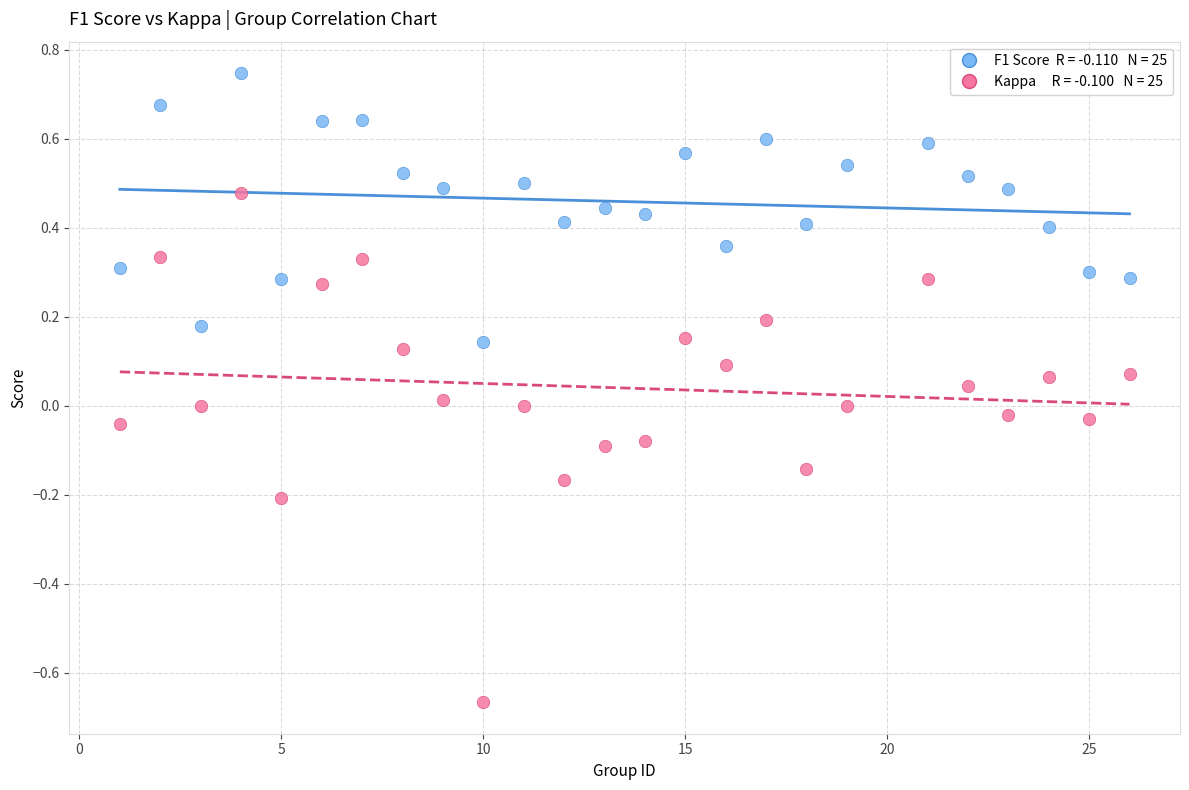

Across all data points, what is the range of X values (max minus min)?

25.0